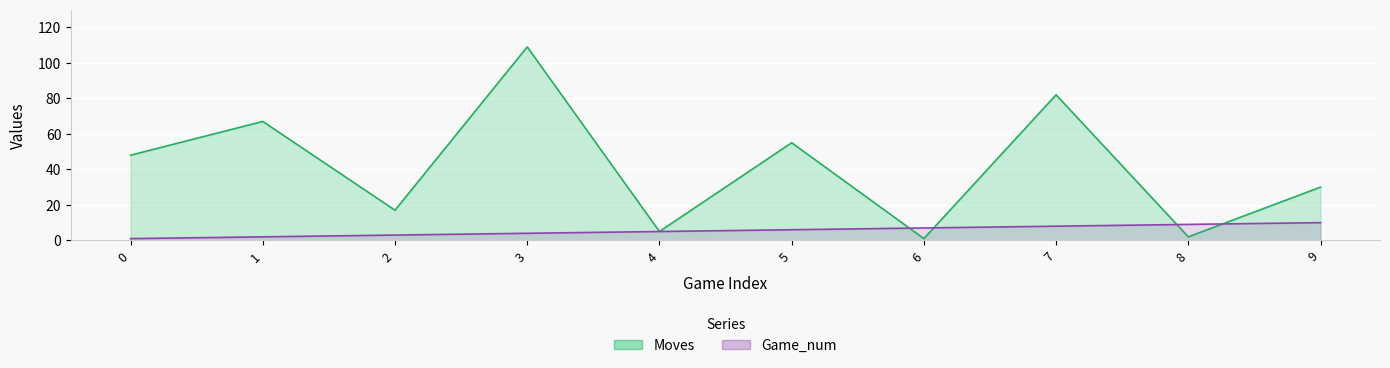

At 3, list the series in order from smallest to largest.

Game_num, Moves